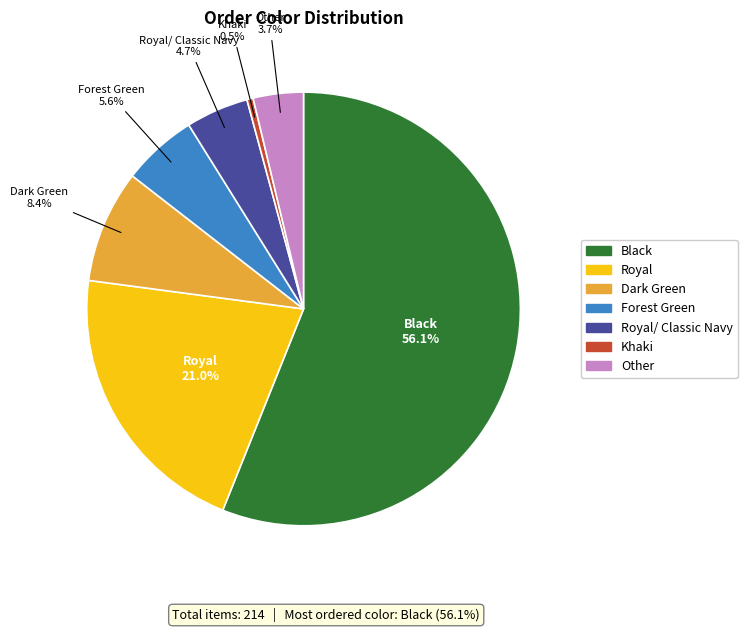

Does any single category account for the majority?

Yes